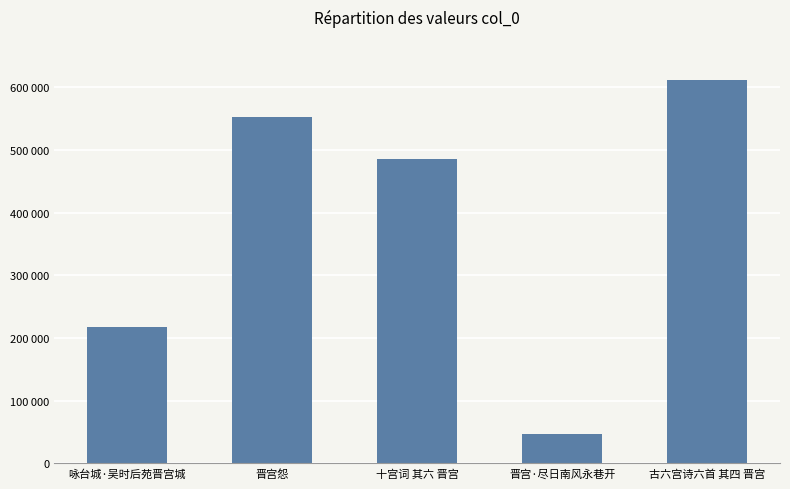

Which label corresponds to the largest value in the chart?

古六宫诗六首 其四 晋宫